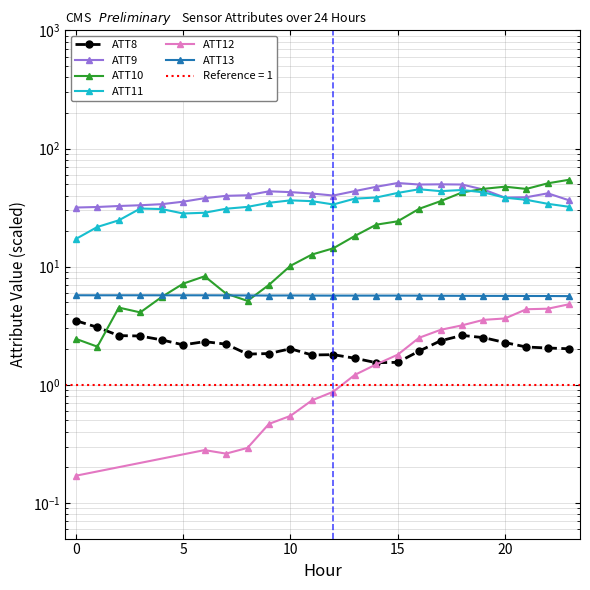

At which label is ATT13 closest to 5?

23